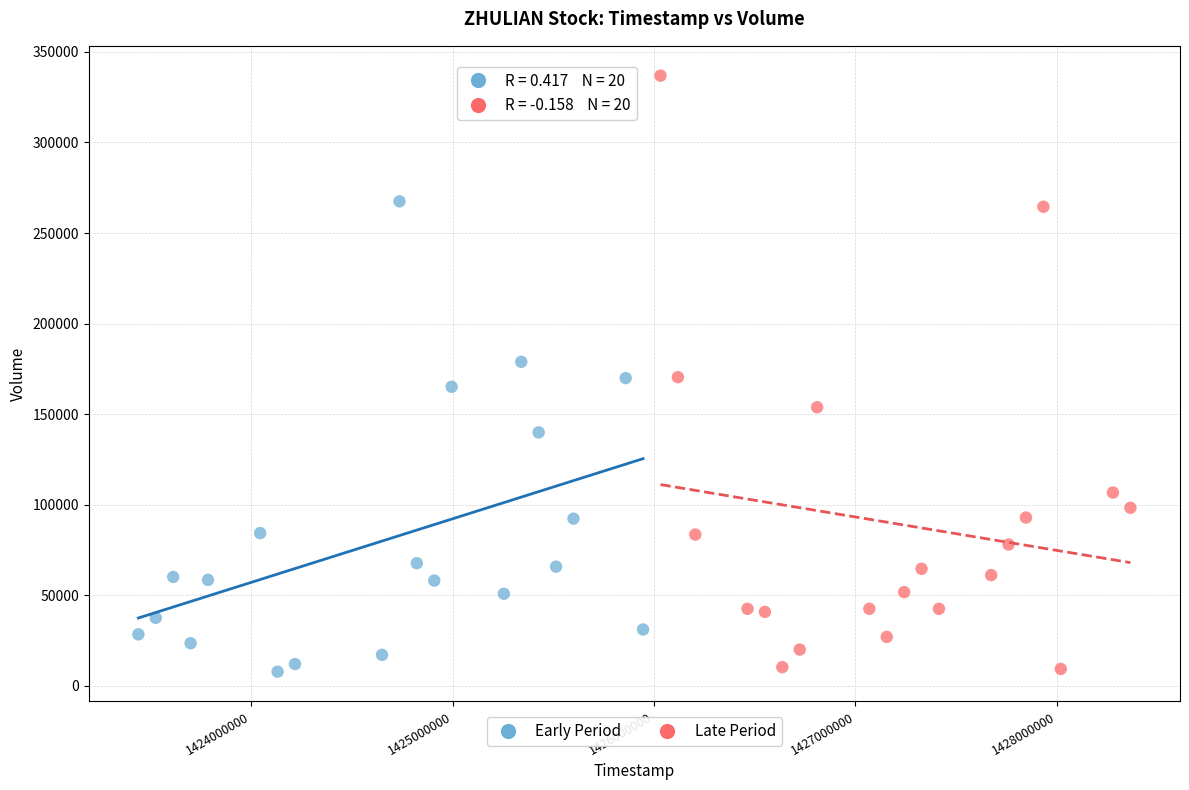

Which series has the largest Y range (max minus min)?

Late Period